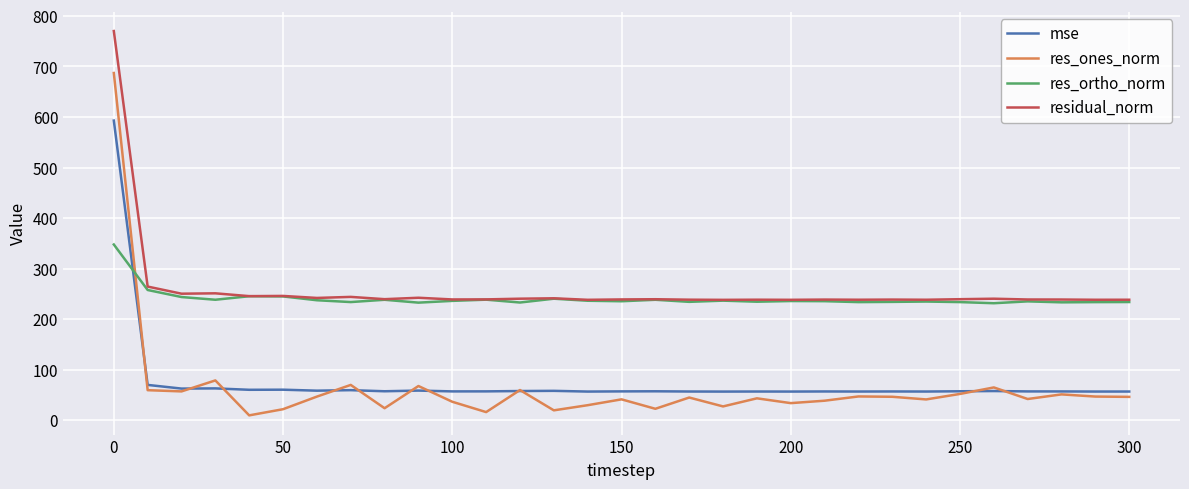

True or false: res_ortho_norm and mse cross at least once.

True